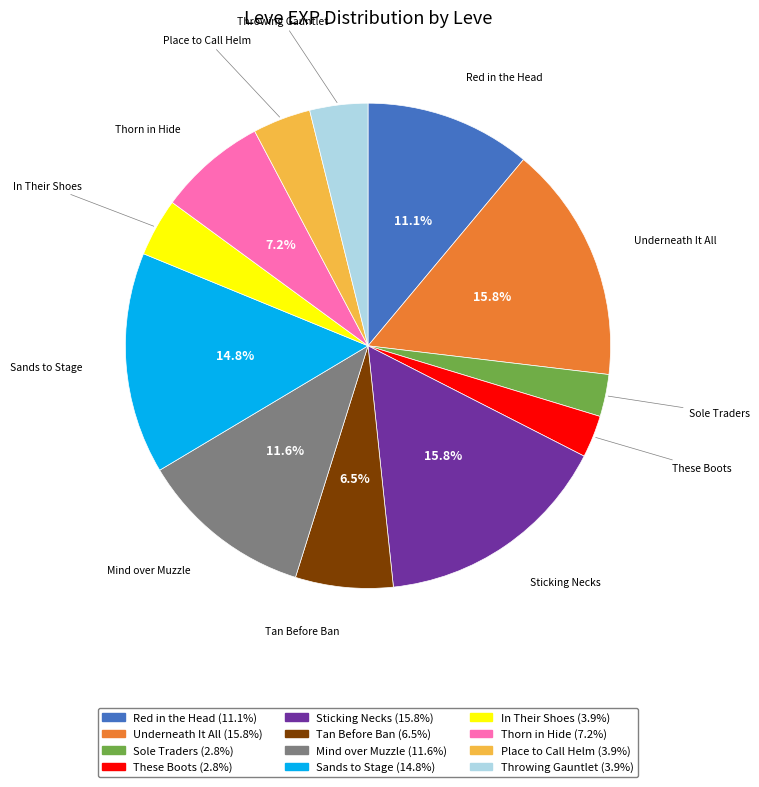

Does Mind over Muzzle account for over 50% of the chart?

No